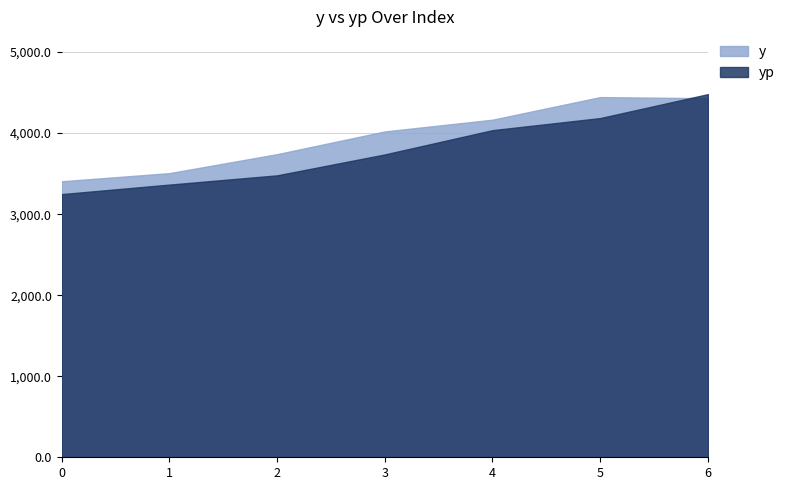

Is the value of yp at 0 greater than the value of y at 6?

No